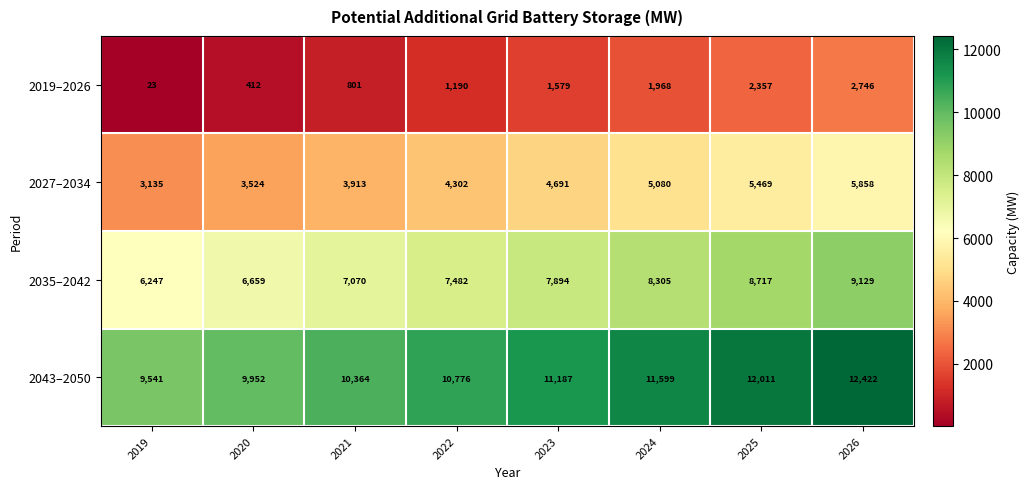

What is the minimum value for 2019–2026?

23